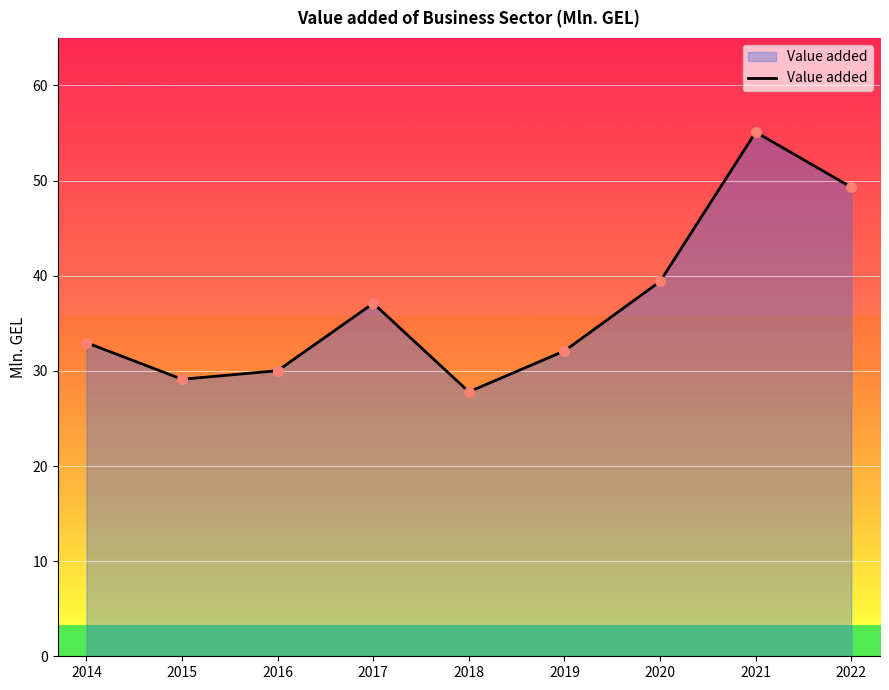

Rank the categories by value from lowest to highest.

2018, 2015, 2016, 2019, 2014, 2017, 2020, 2022, 2021